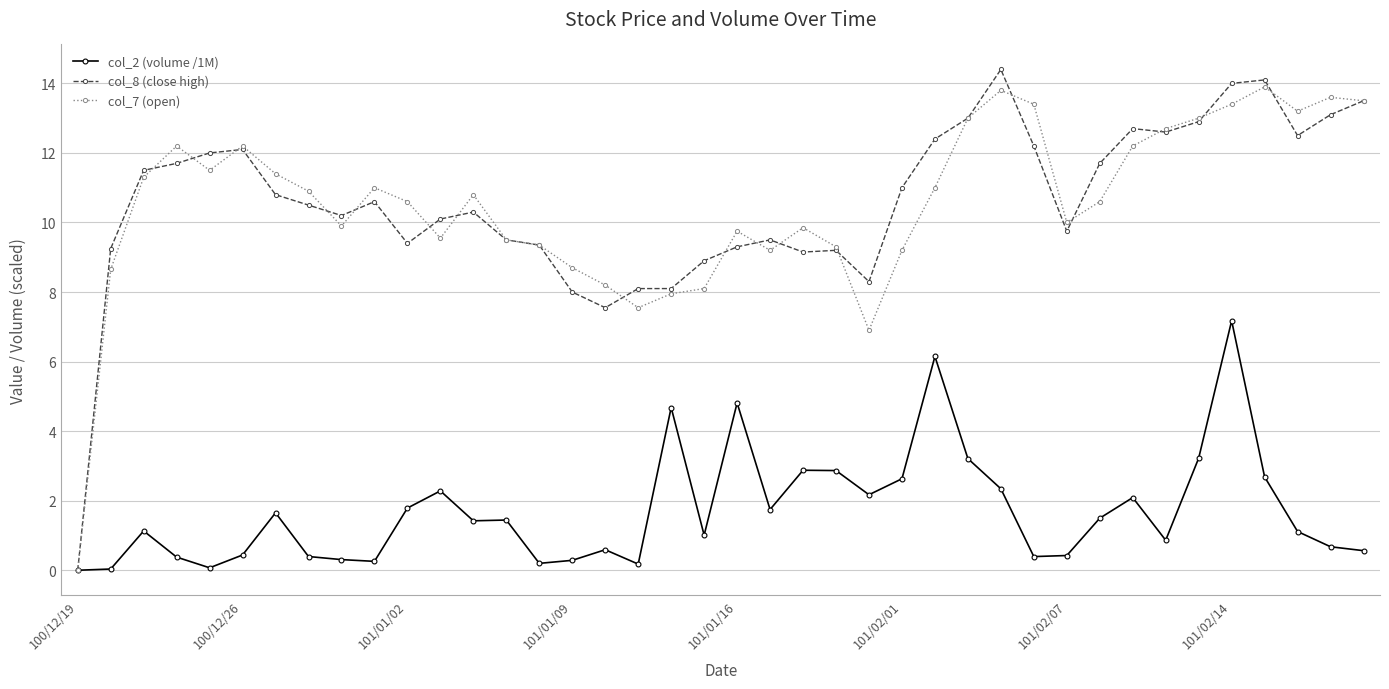

What are all the series names shown in the legend?

col_2 (volume /1M), col_8 (close high), col_7 (open)